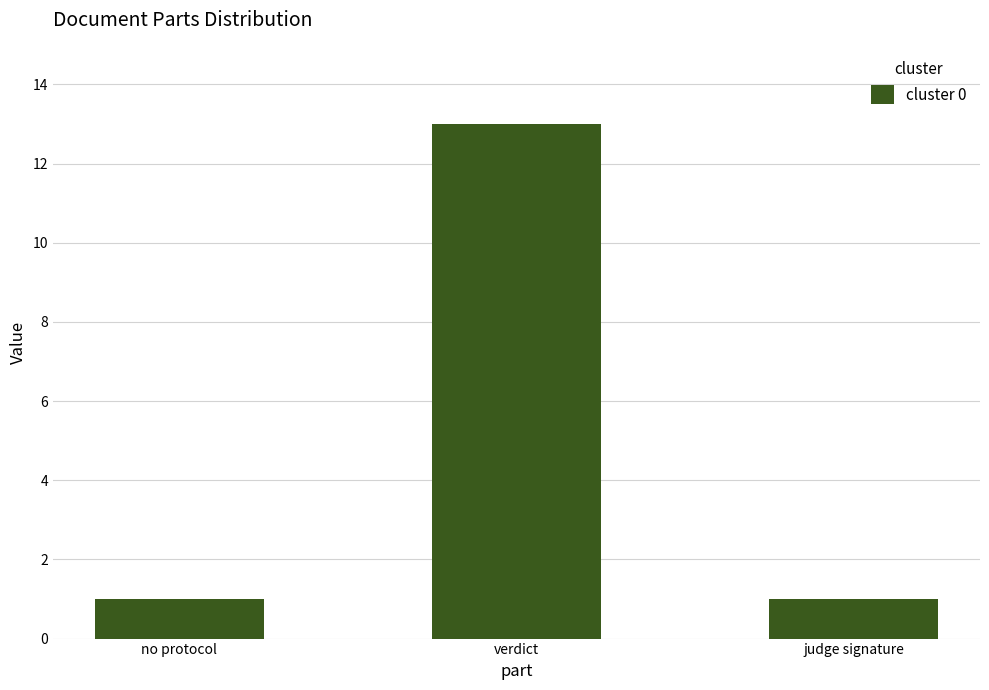

What is the difference between the maximum and second lowest values?

12